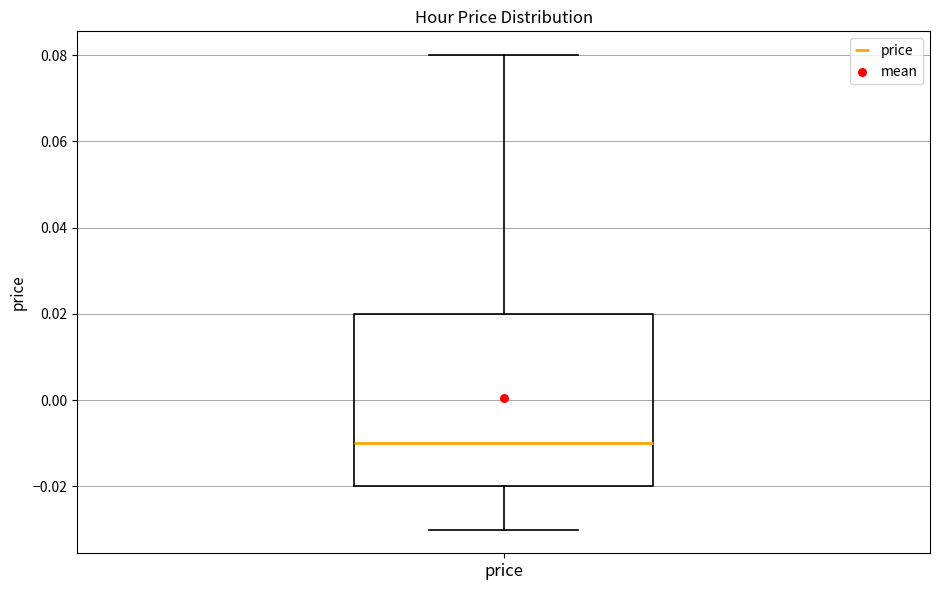

Transcribe this box plot: give where the median line is, the range the box spans, and where the two whiskers end, as read against the y-axis. The values are not printed on the chart, so give them approximately, as read against the axis.

median -0.01, box -0.02 to 0.02, whiskers -0.03 to 0.08